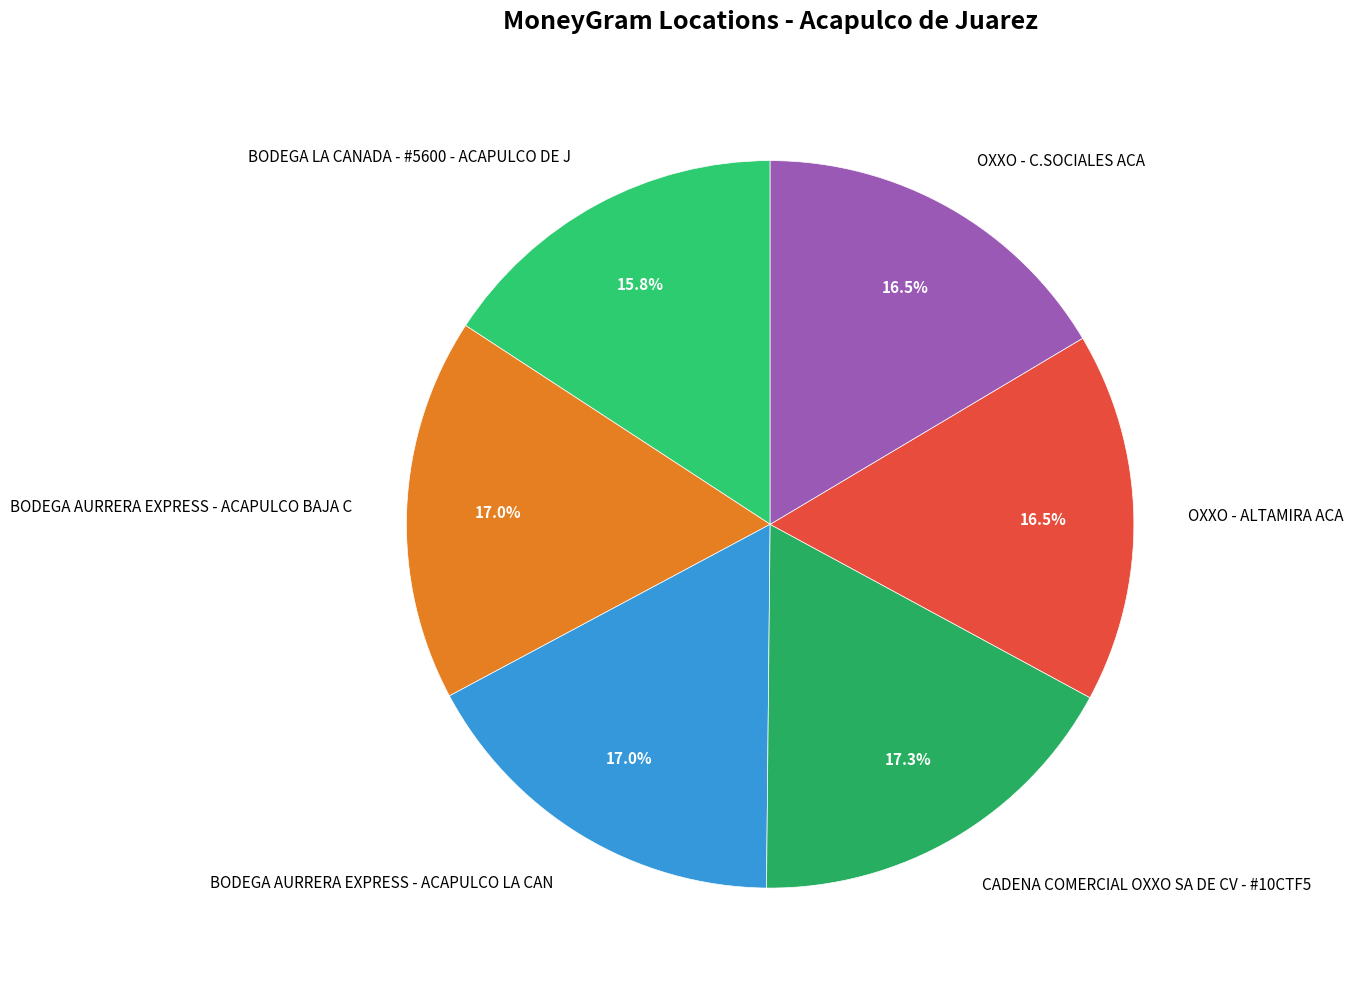

Does any single category account for the majority?

No